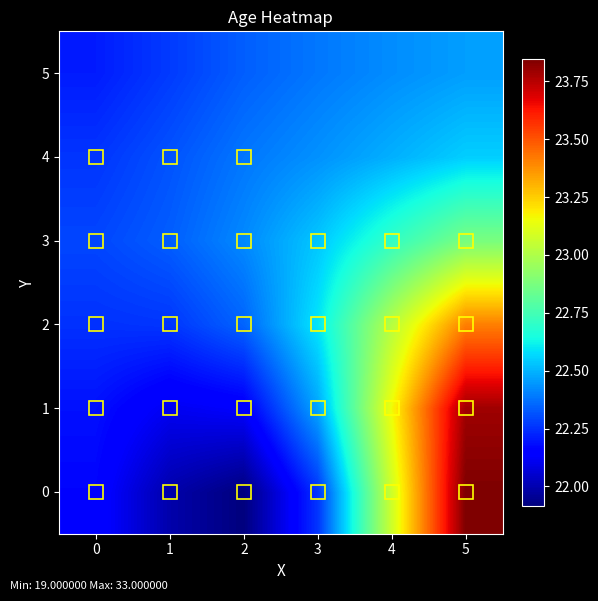

How many series are shown in this chart?

6